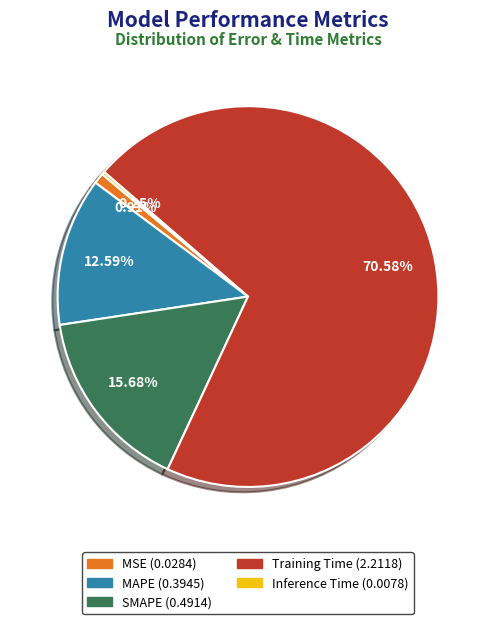

What is the largest slice in the pie chart?

Training Time